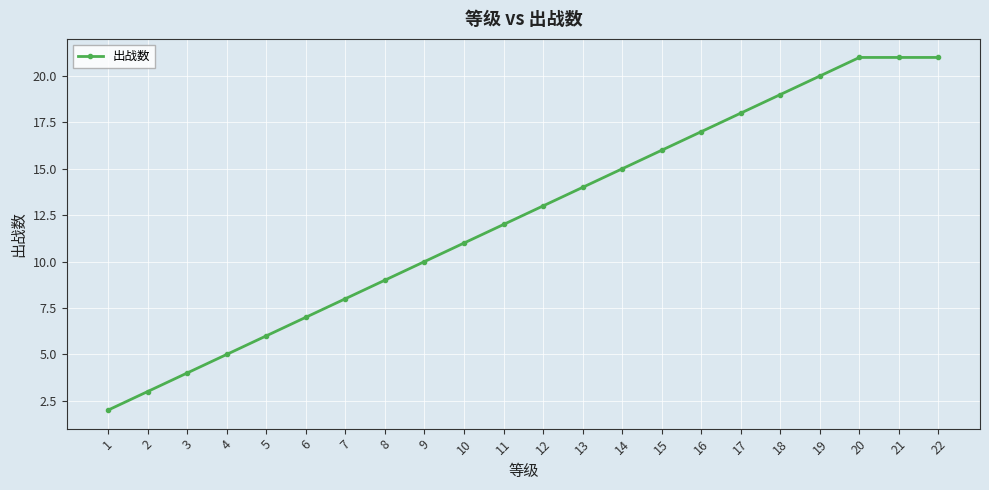

Reading left to right, what are all the values shown in this chart?

2	3	4	5	6	7	8	9	10	11	12	13	14	15	16	17	18	19	20	21	21	21